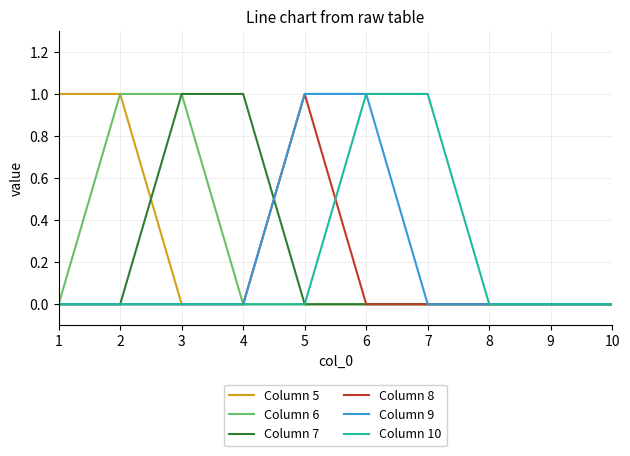

Between 4 and 10, which series saw the biggest shift?

Column 7